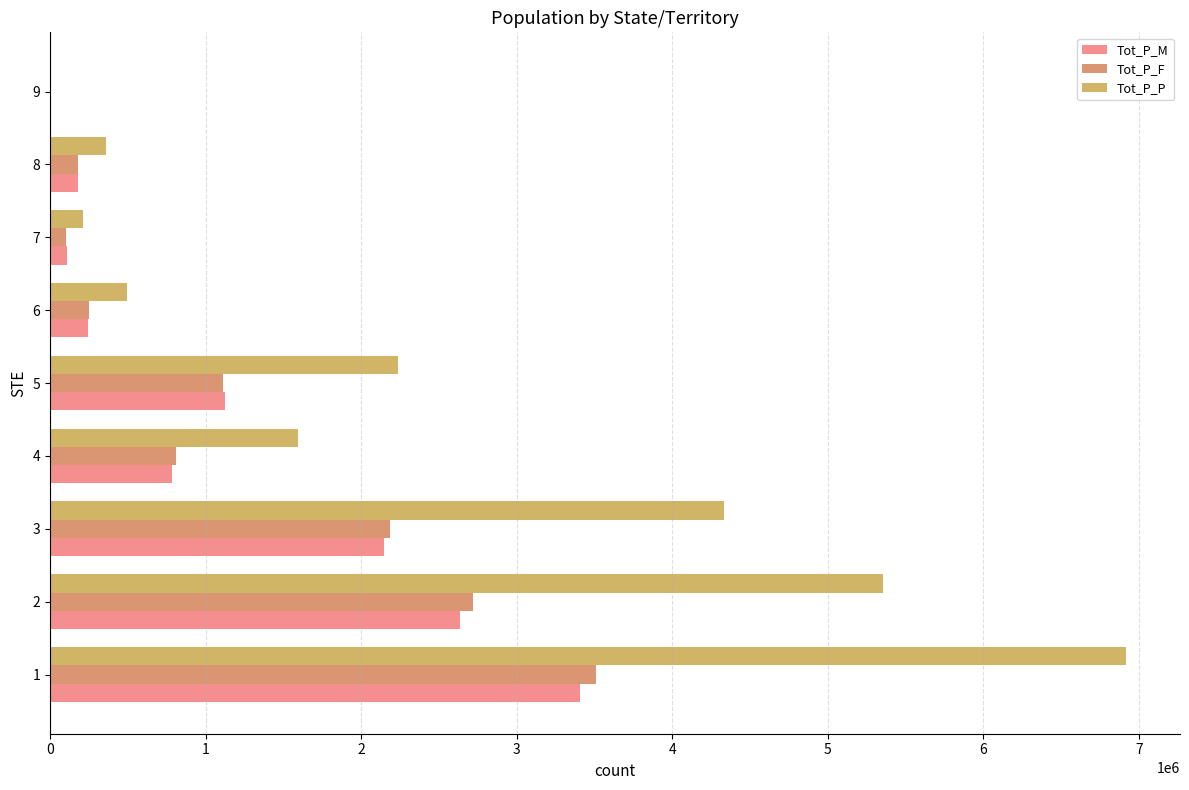

What is the greatest value displayed?

6917658